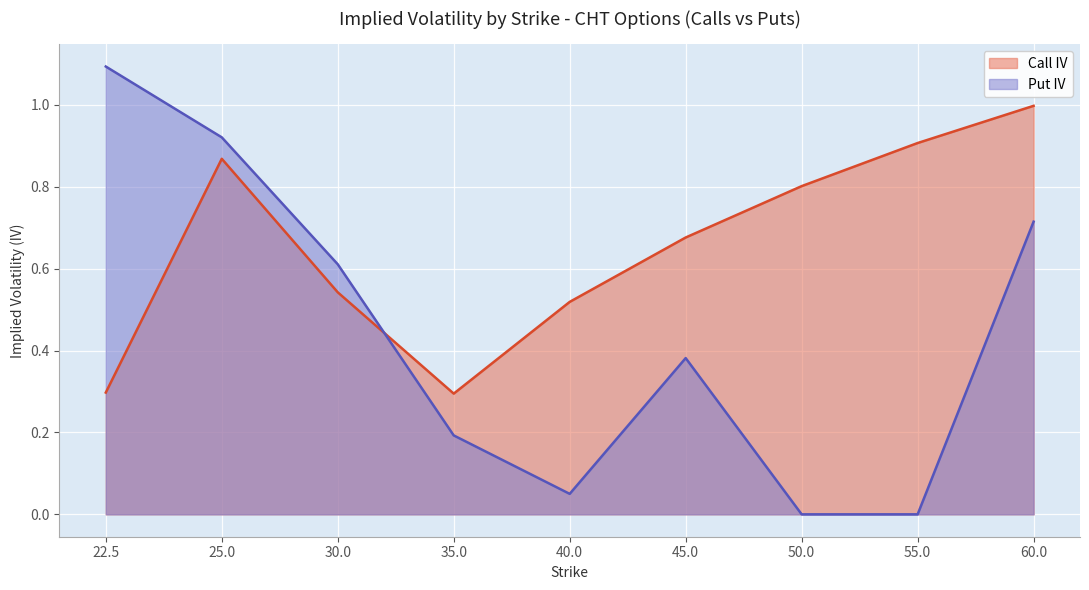

What is the average value of the Put IV series?

0.4